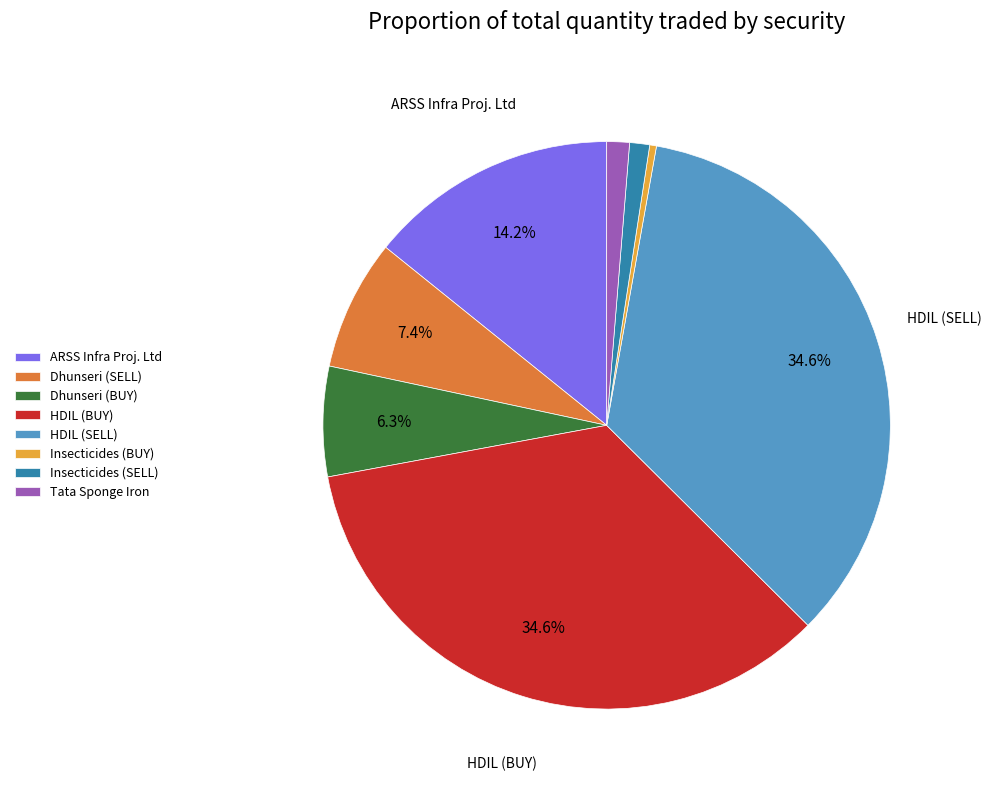

True or false: HDIL (SELL) accounts for 49% of the total.

False